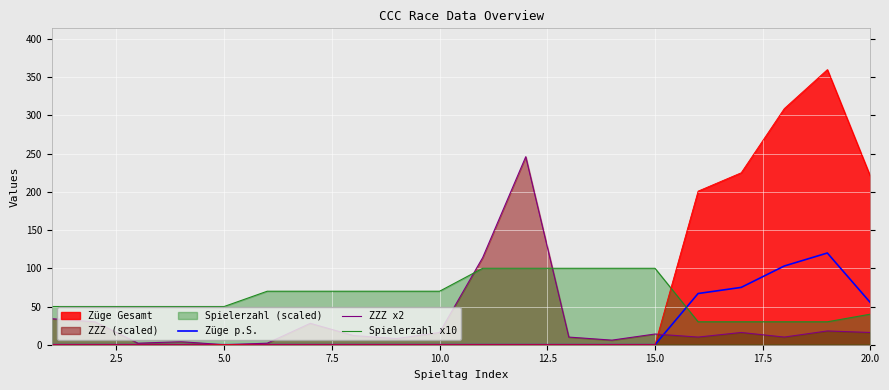

How many times do Spielerzahl x10 and Züge p.S. cross each other?

1